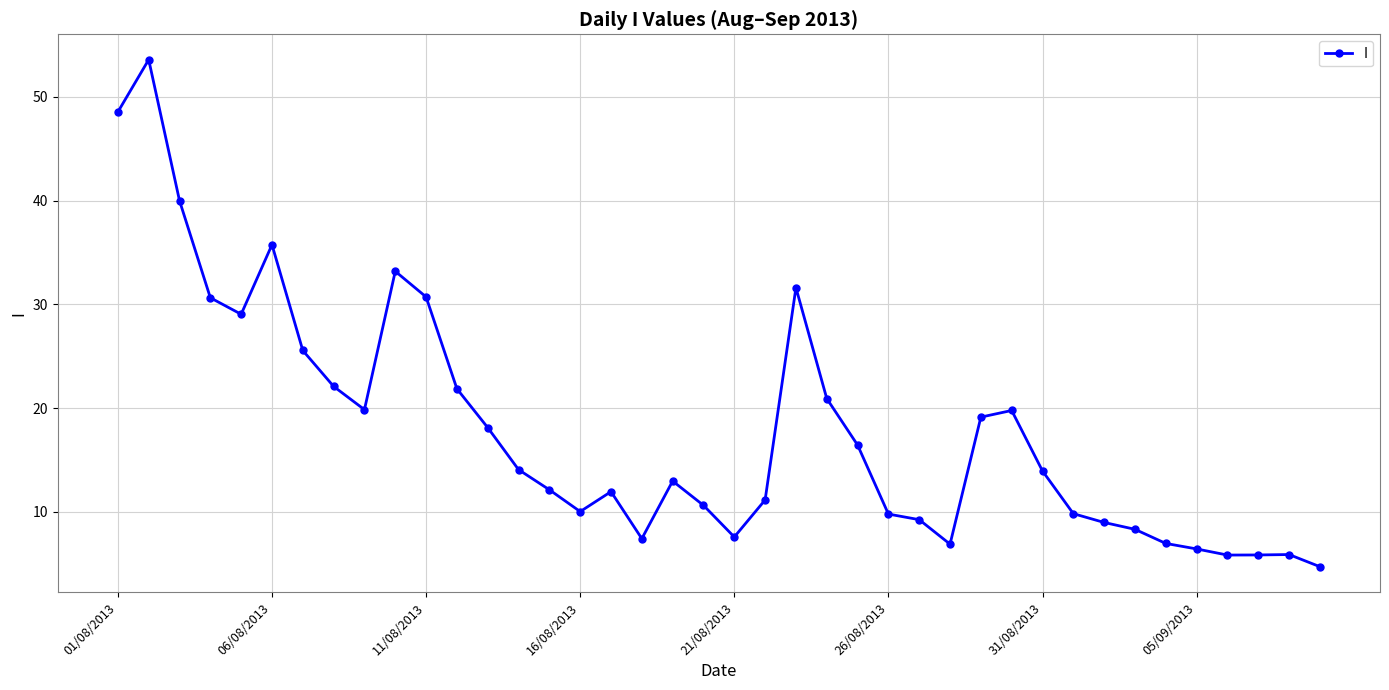

True or false: there are more than 2 points higher than both neighbors.

True